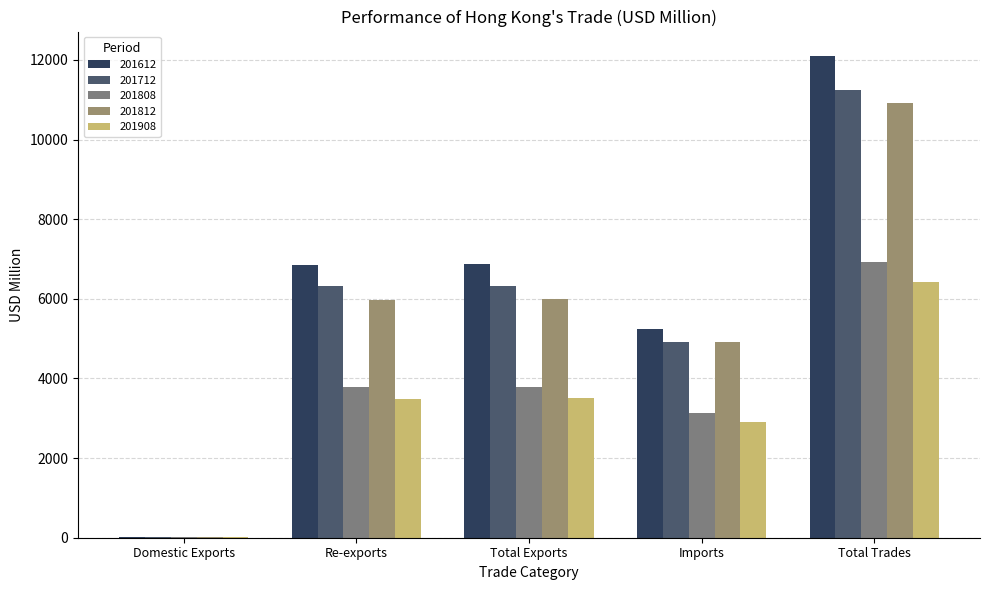

What are all the series names shown in the legend?

201612, 201712, 201808, 201812, 201908